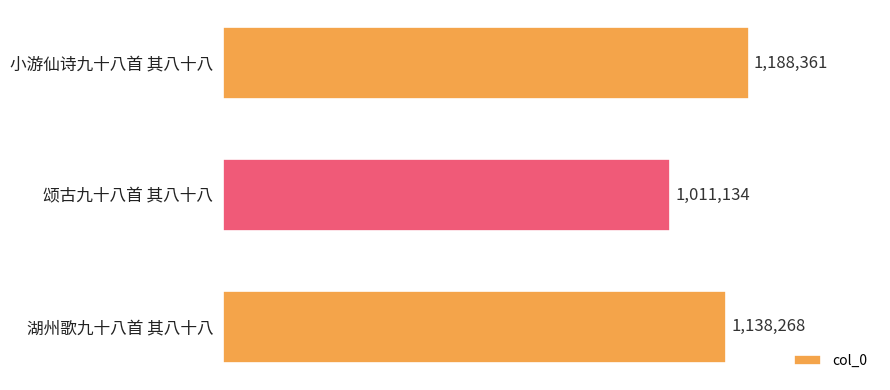

Reading top to bottom, extract all data points from this chart.

1188361	1011134	1138268